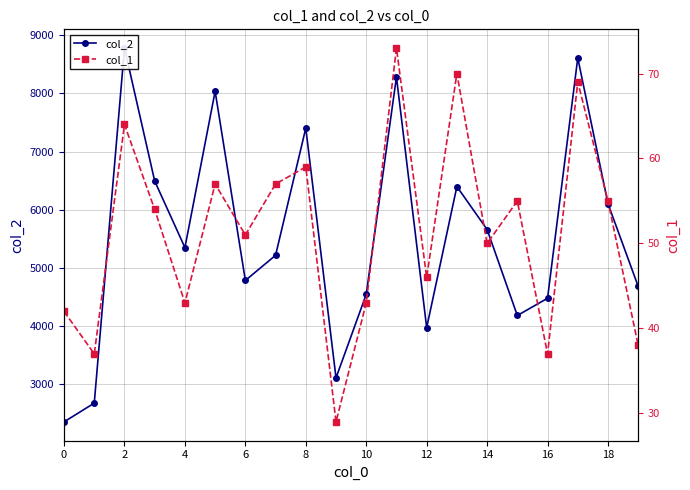

What is the sum of all col_1 values?

1029